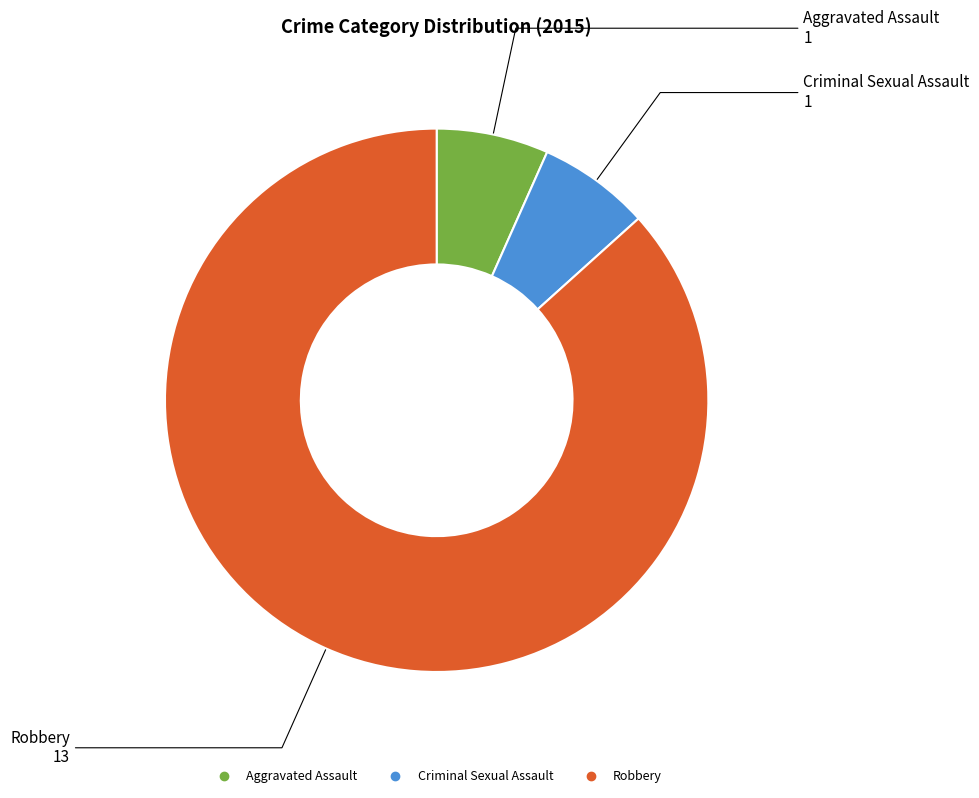

What is the largest slice in the pie chart?

Robbery